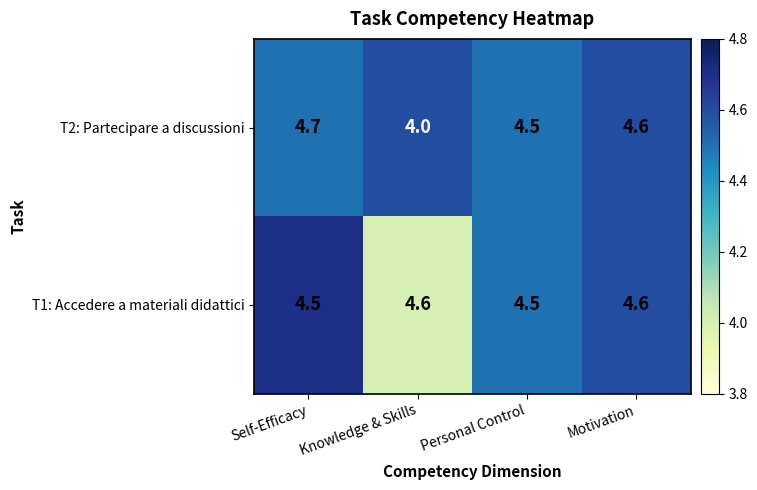

What is the sum of all T2: Partecipare a discussioni values?

17.8